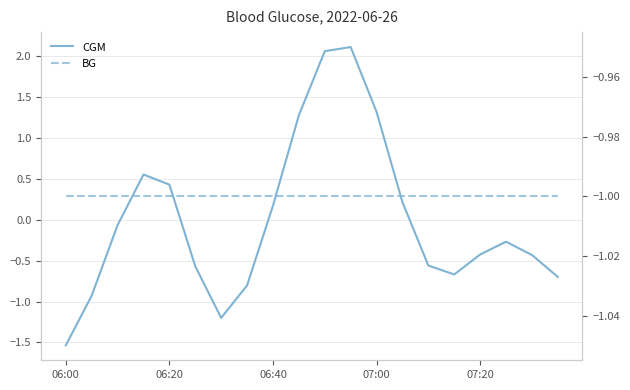

True or false: BG has more than 2 interior local peaks.

False